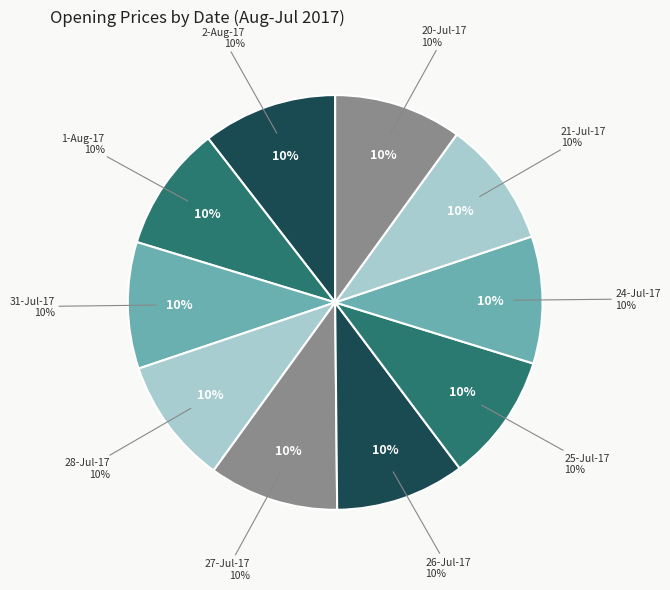

Count the number of slices in the pie.

10